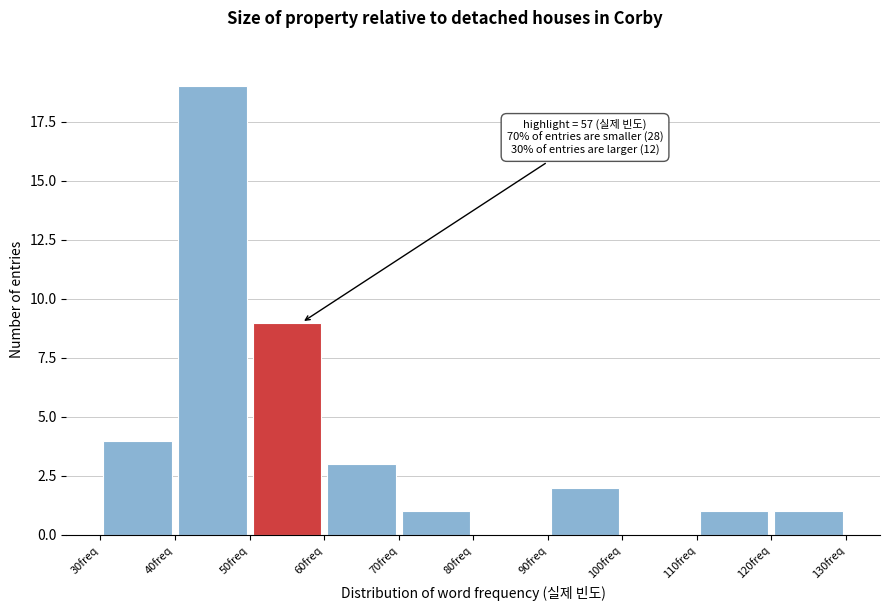

Which range on the x-axis has the tallest bar?

40 to 50